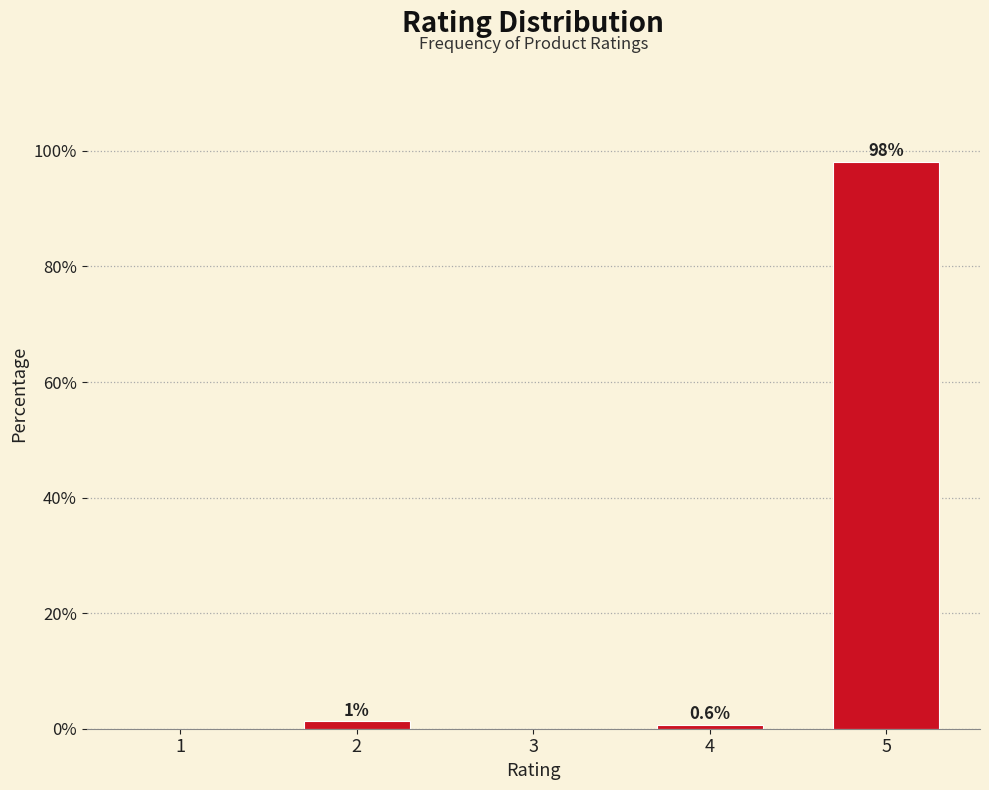

Which label corresponds to the largest value in the chart?

5